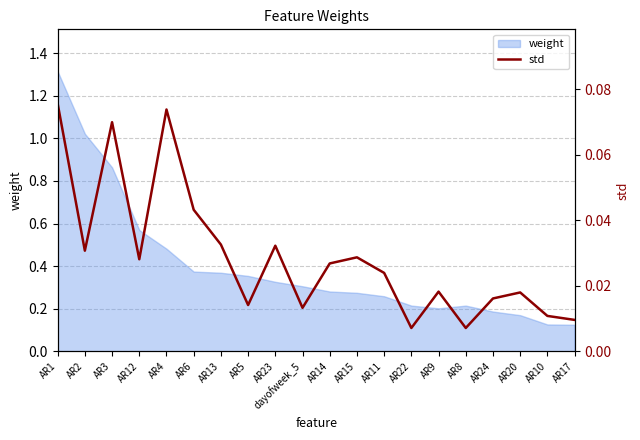

At which category does the data reach its first local valley?

AR2